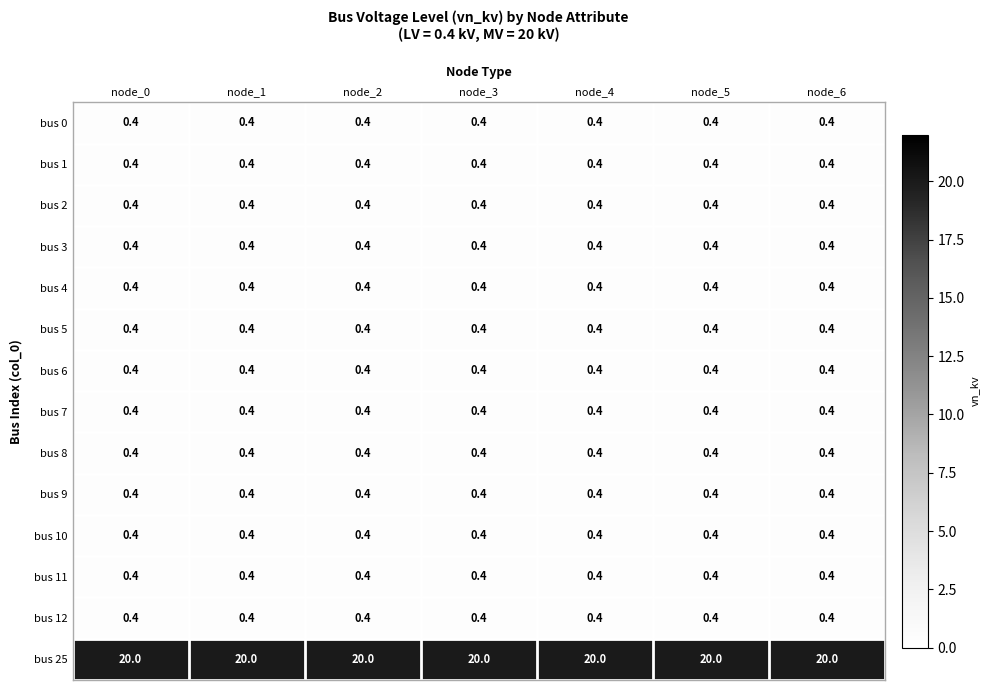

True or false: bus 25 has a value of 31.1 at node_6.

False